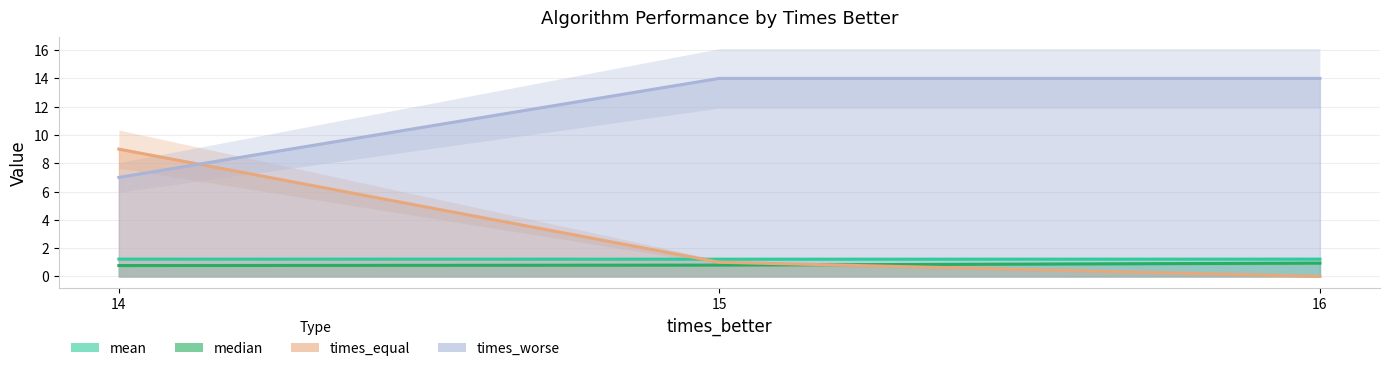

What is the label of the 3rd point from the left?

16.0